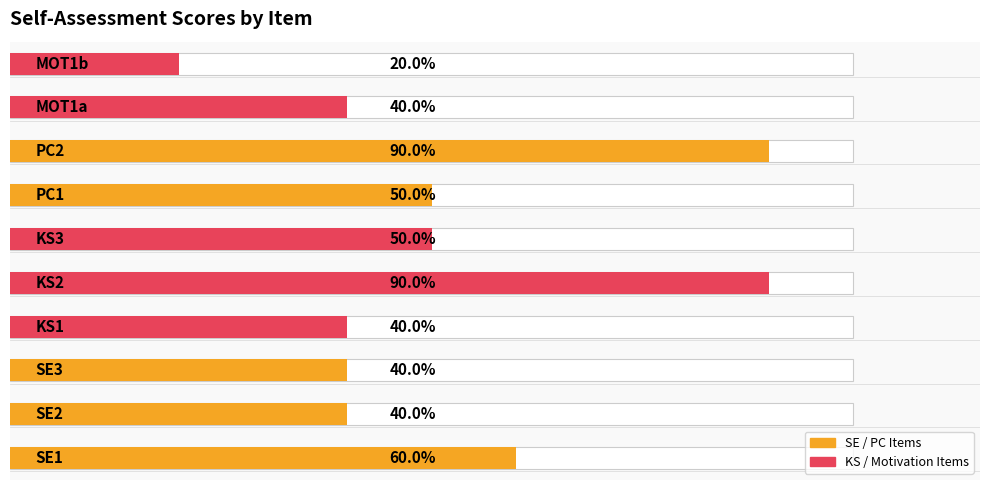

True or false: the data shows 4 at 1.

True